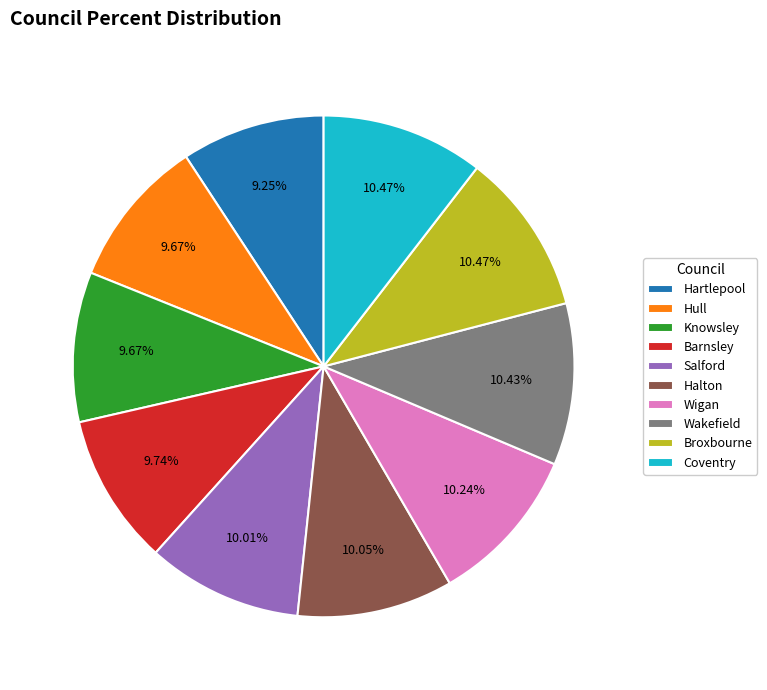

What portion of the pie excludes Wigan?

89.8%